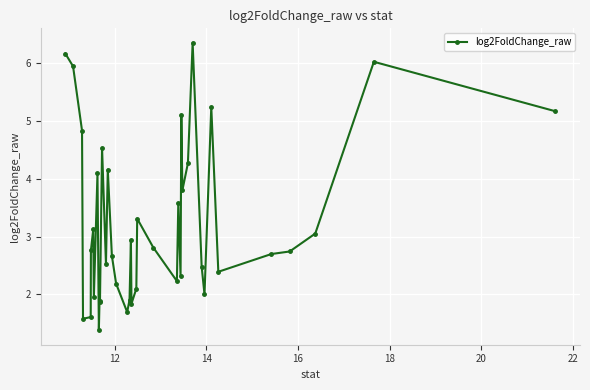

What is the difference between the maximum and minimum values?

5.0